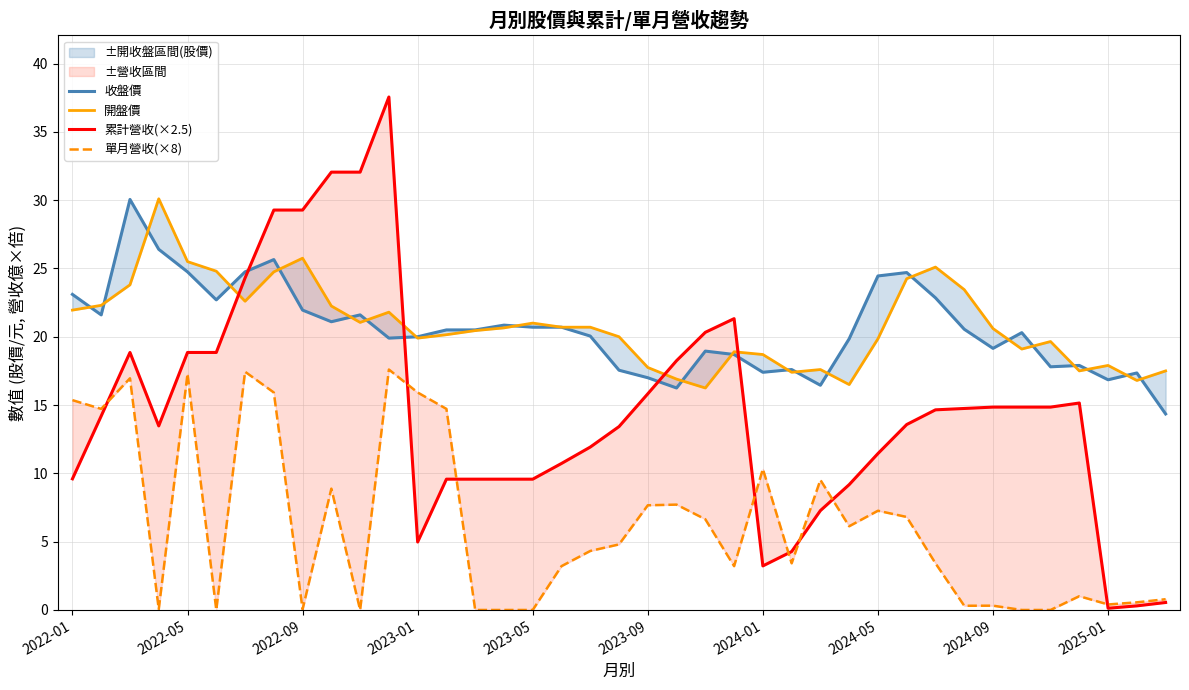

What is the difference between the maximum and minimum values in the 收盤價 series?

15.7